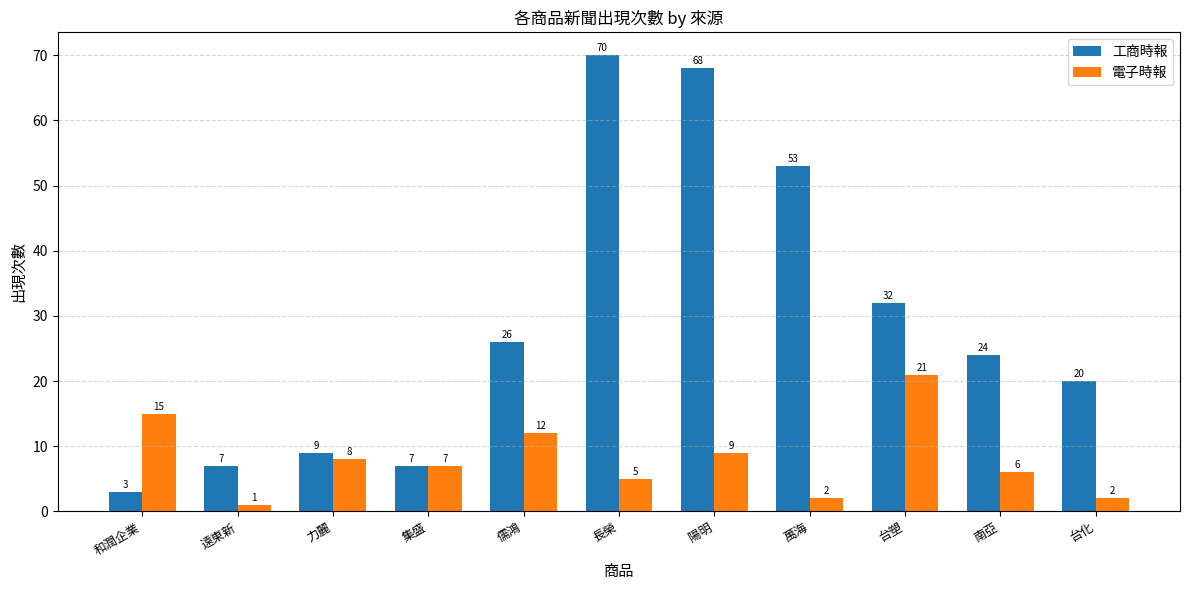

List the series in order of their peak value, highest first.

工商時報, 電子時報